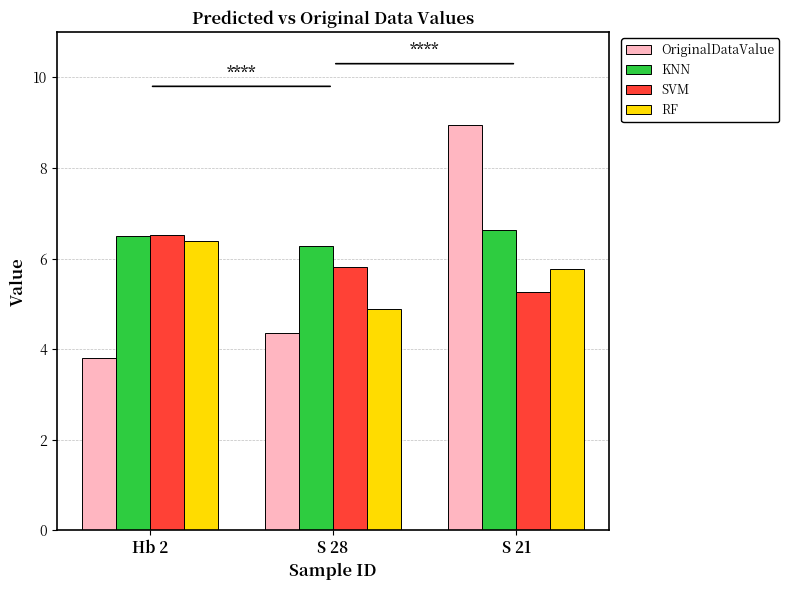

List the labels in order of SVM value, largest first.

Hb 2, S 28, S 21